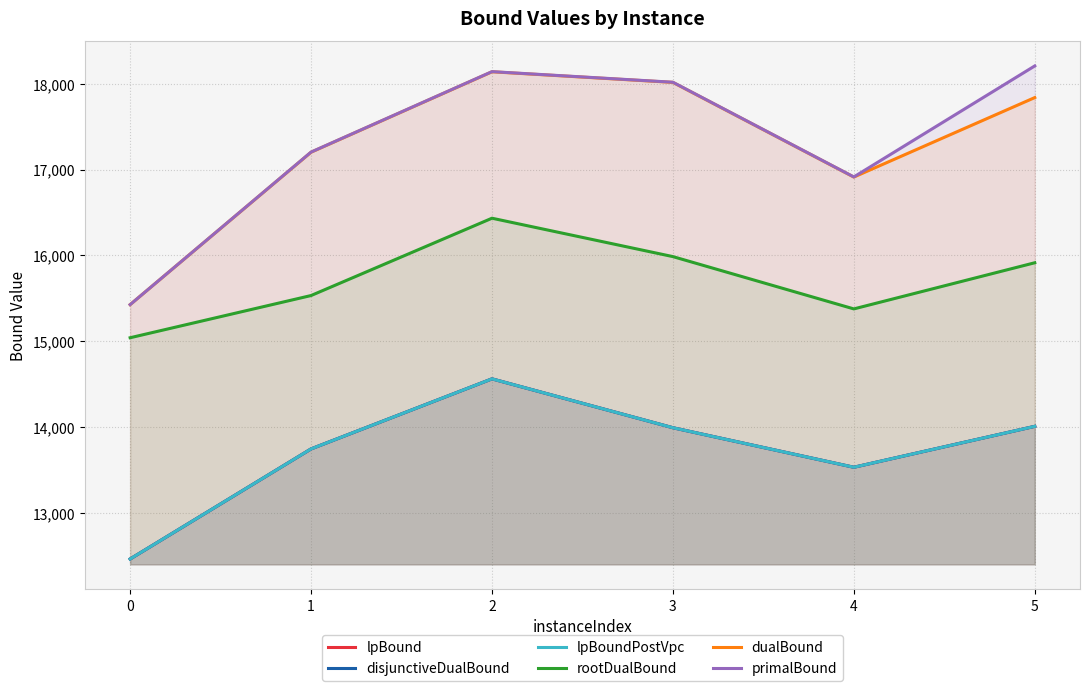

The value of rootDualBound at 3 is 15985.4. True or false?

True